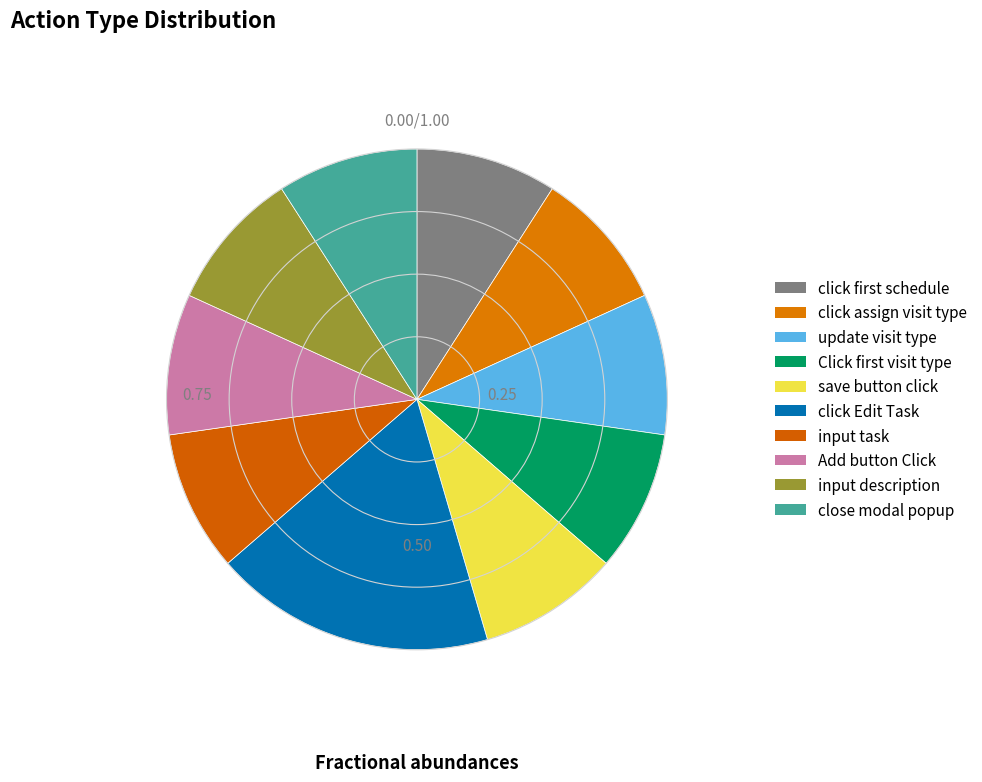

Rank the categories by value from highest to lowest.

click Edit Task, click first schedule, click assign visit type, update visit type, Click first visit type, save button click, input task, Add button Click, input description, close modal popup